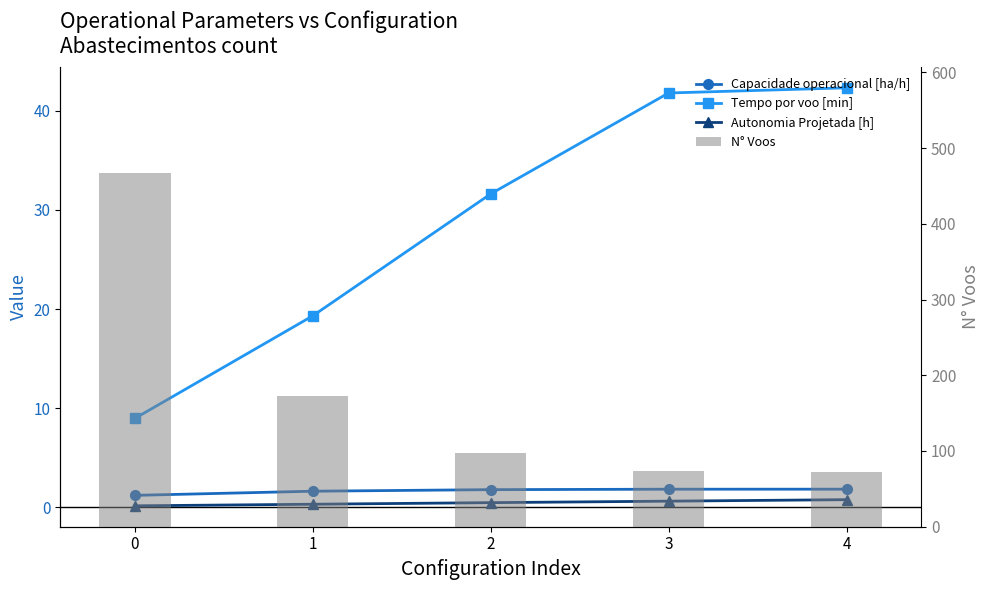

Read the Tempo por voo [min] value at 4.

42.3